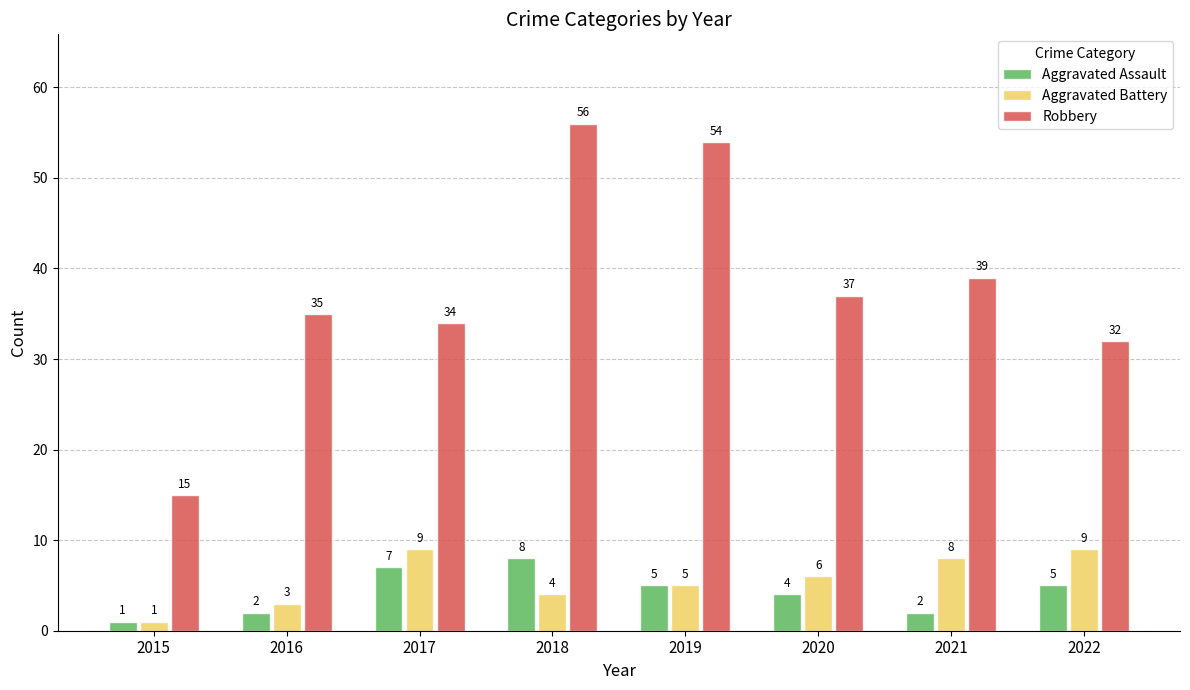

What is the difference between the maximum and minimum values in the Aggravated Battery series?

8